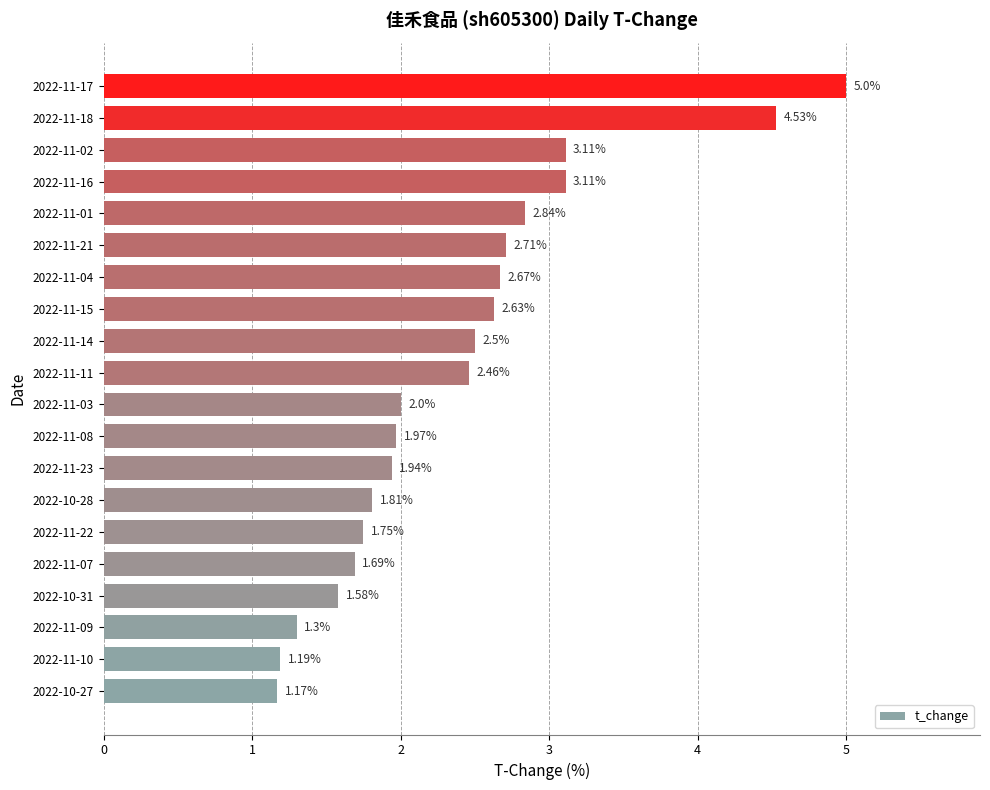

Between 2022-11-17 and 2022-11-09, which is larger?

2022-11-17